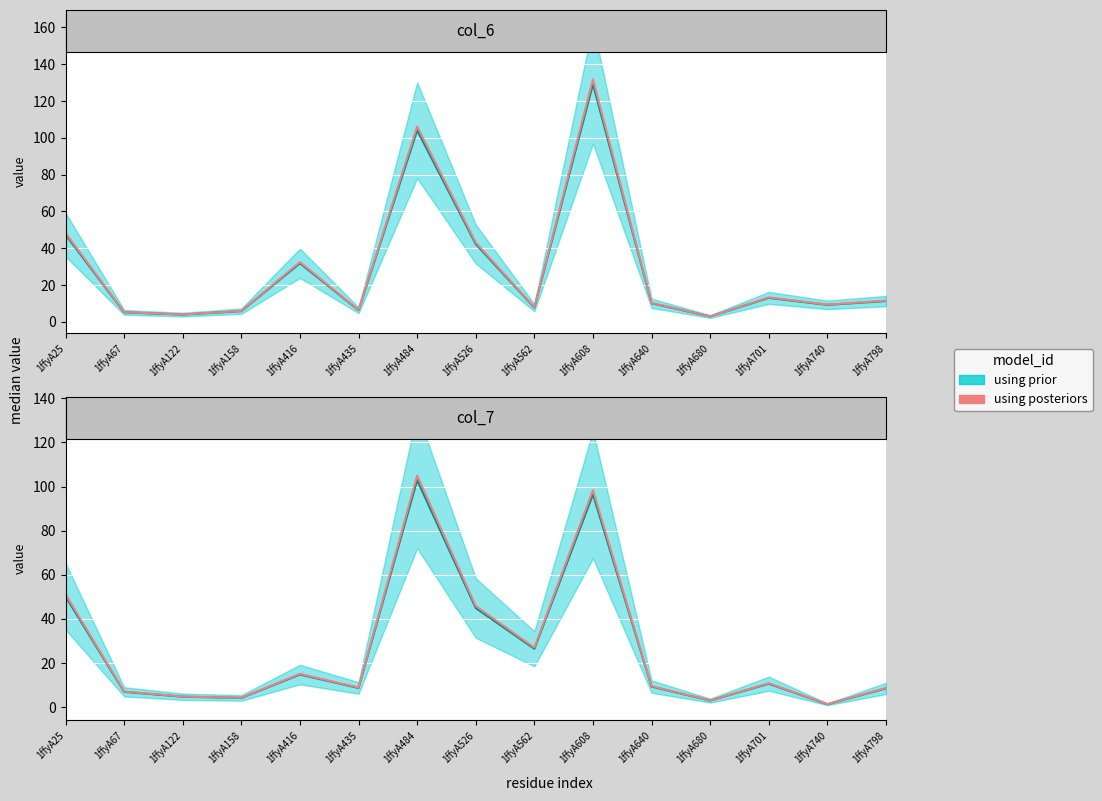

The chart shows a value of 14.3 at 1ffyA701. True or false?

False